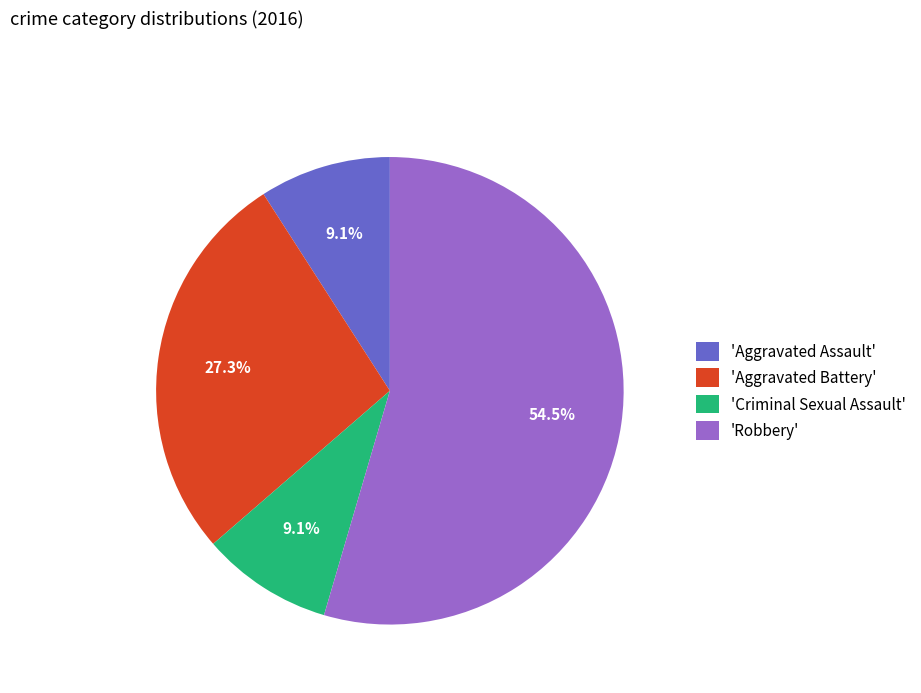

Does any single category account for the majority?

Yes